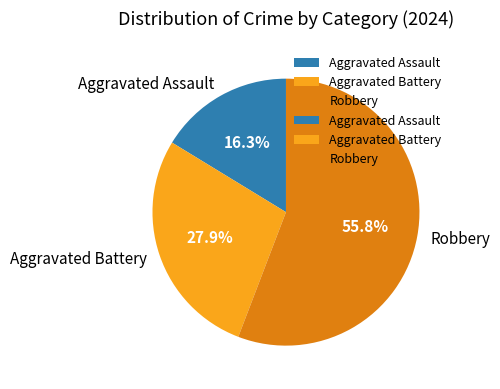

To the nearest percent, what percentage of the pie is Aggravated Assault?

16%